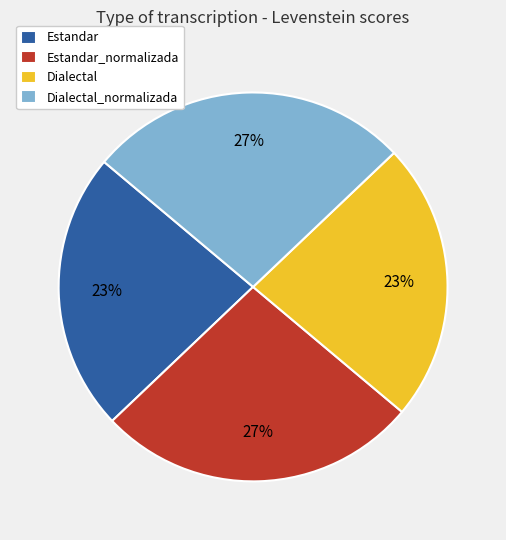

What percentage is the Dialectal slice, to the nearest percent?

23%